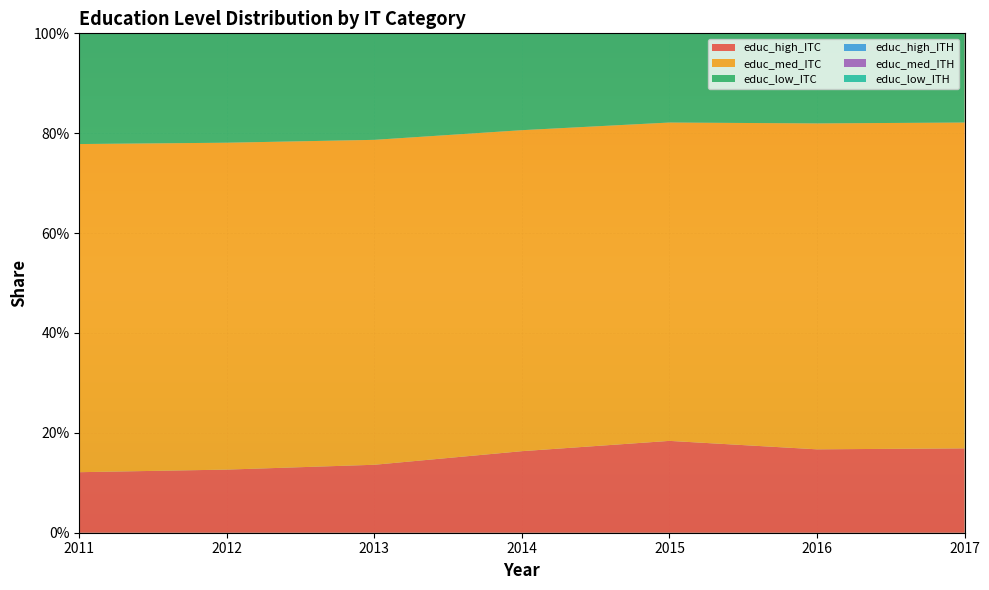

Reading left to right, transcribe all the data shown in this chart.

educ_high_ITC: 2017=0.2	2016=0.2	2015=0.2	2014=0.2	2013=0.1	2012=0.1	2011=0.1
educ_med_ITC: 2017=0.7	2016=0.7	2015=0.6	2014=0.6	2013=0.7	2012=0.7	2011=0.7
educ_low_ITC: 2017=0.2	2016=0.2	2015=0.2	2014=0.2	2013=0.2	2012=0.2	2011=0.2
educ_high_ITH: 2017=0.2	2016=0.1	2015=0.2	2014=0.1	2013=0.1	2012=0.1	2011=0.1
educ_med_ITH: 2017=0.6	2016=0.7	2015=0.6	2014=0.7	2013=0.6	2012=0.6	2011=0.6
educ_low_ITH: 2017=0.2	2016=0.2	2015=0.2	2014=0.2	2013=0.2	2012=0.2	2011=0.2